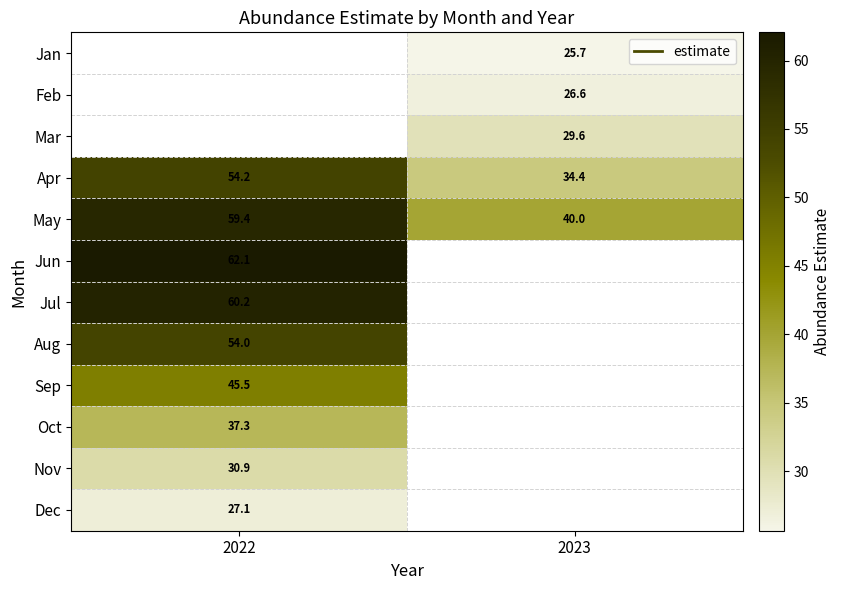

At which category does the chart reach its peak across all series?

2022